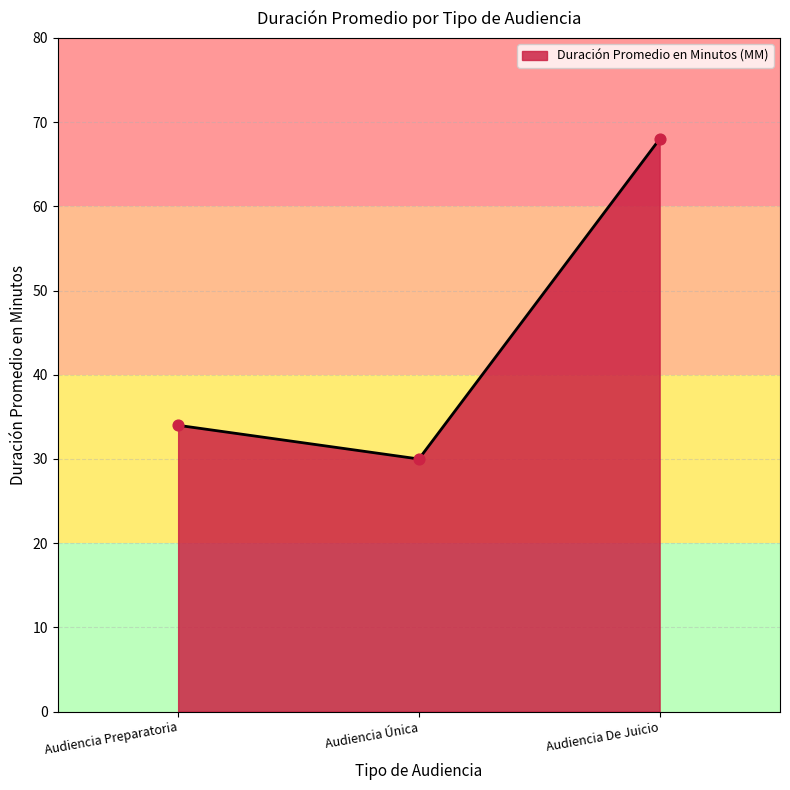

What is the ratio of the value at Audiencia De Juicio to the value at Audiencia Única?

2.3